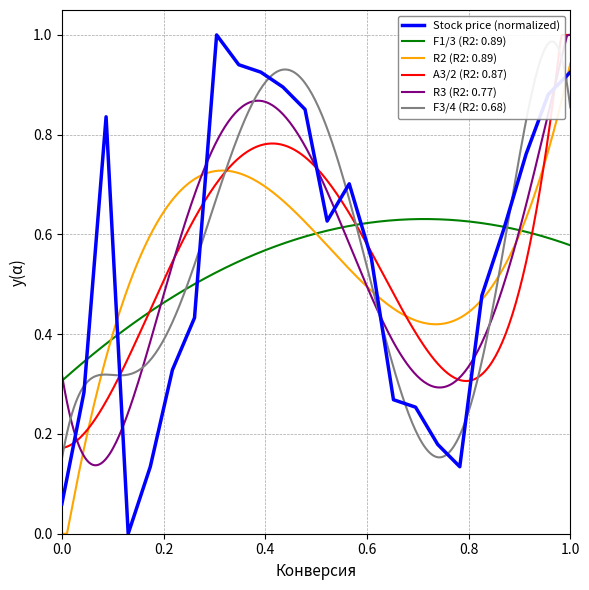

How many values are above zero?

23